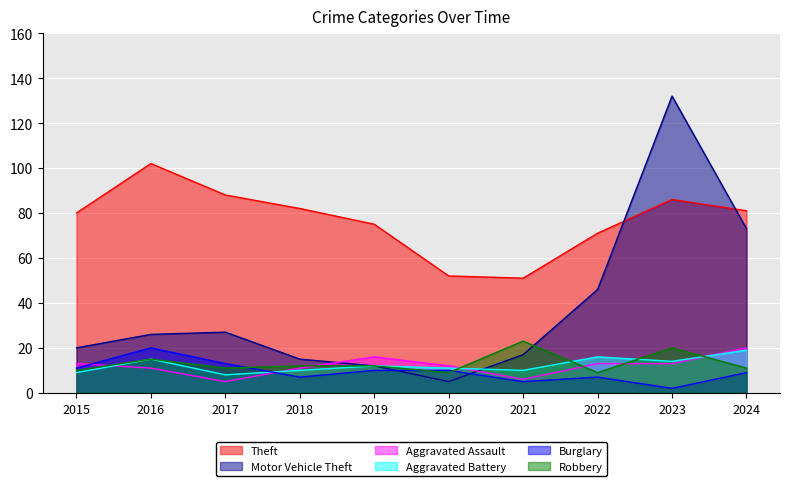

Which has a higher value, 2019 or 2015?

2015